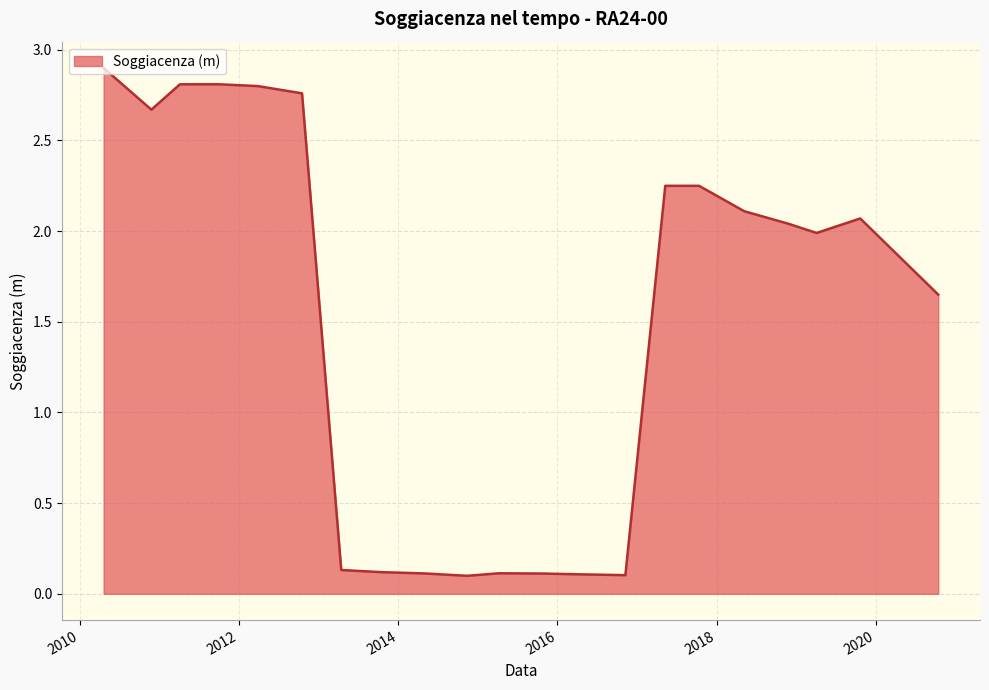

How many lines are shown in the chart?

1